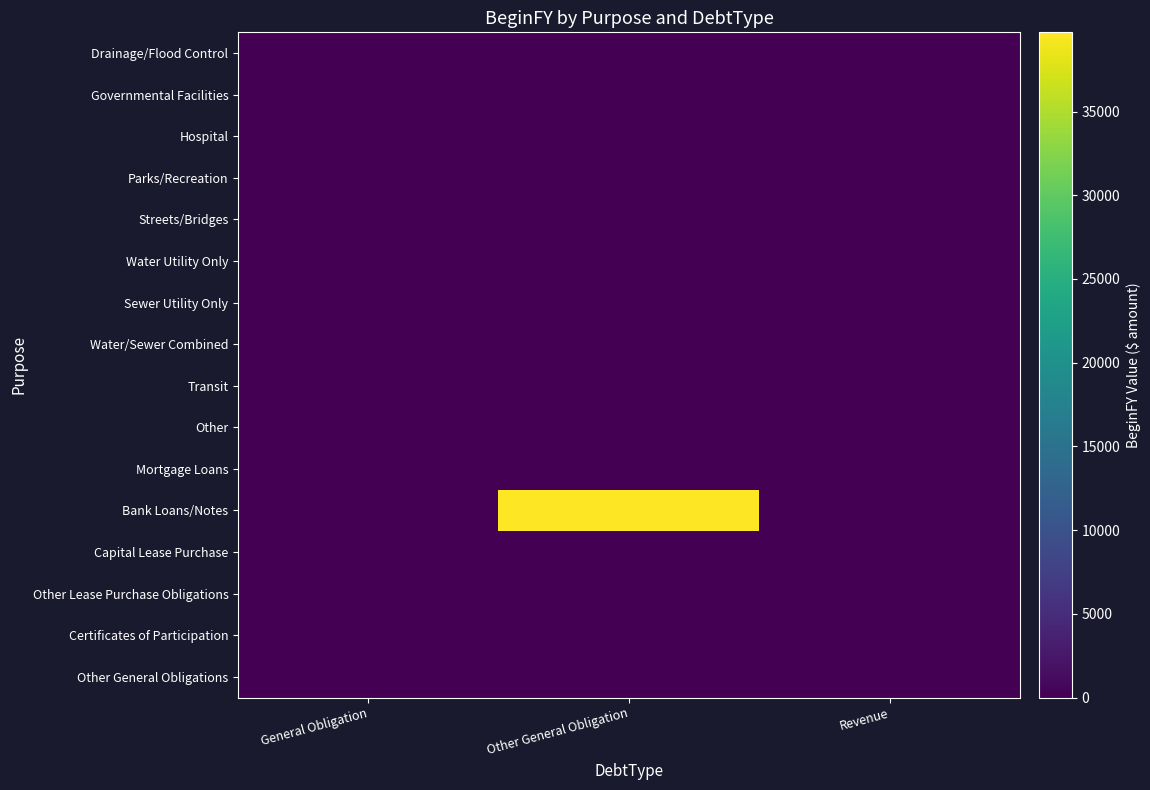

Reading left to right, list all the values displayed in this chart.

Drainage/Flood Control: General Obligation=0	Other General Obligation=0	Revenue=0
Governmental Facilities: General Obligation=0	Other General Obligation=0	Revenue=0
Hospital: General Obligation=0	Other General Obligation=0	Revenue=0
Parks/Recreation: General Obligation=0	Other General Obligation=0	Revenue=0
Streets/Bridges: General Obligation=0	Other General Obligation=0	Revenue=0
Water Utility Only: General Obligation=0	Other General Obligation=0	Revenue=0
Sewer Utility Only: General Obligation=0	Other General Obligation=0	Revenue=0
Water/Sewer Combined: General Obligation=0	Other General Obligation=0	Revenue=0
Transit: General Obligation=0	Other General Obligation=0	Revenue=0
Other: General Obligation=0	Other General Obligation=0	Revenue=0
Mortgage Loans: General Obligation=0	Other General Obligation=0	Revenue=0
Bank Loans/Notes: General Obligation=0	Other General Obligation=39733	Revenue=0
Capital Lease Purchase: General Obligation=0	Other General Obligation=0	Revenue=0
Other Lease Purchase Obligations: General Obligation=0	Other General Obligation=0	Revenue=0
Certificates of Participation: General Obligation=0	Other General Obligation=0	Revenue=0
Other General Obligations: General Obligation=0	Other General Obligation=0	Revenue=0